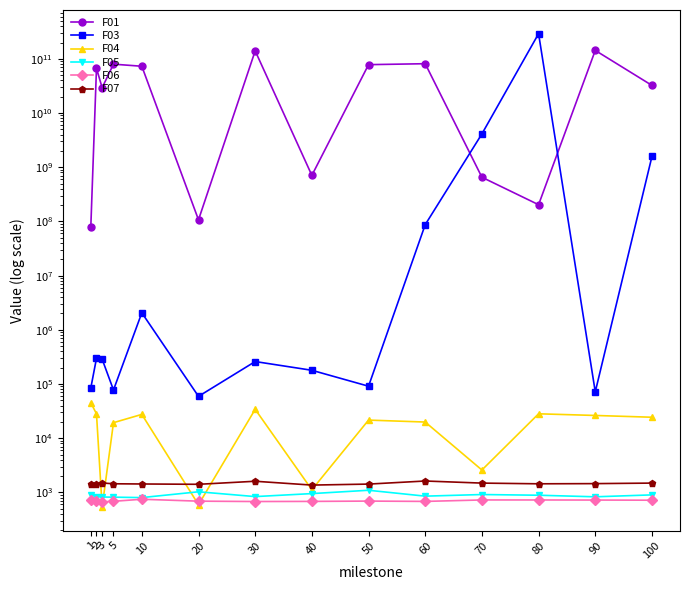

What is the total value across all series at 80?

291323285729.5